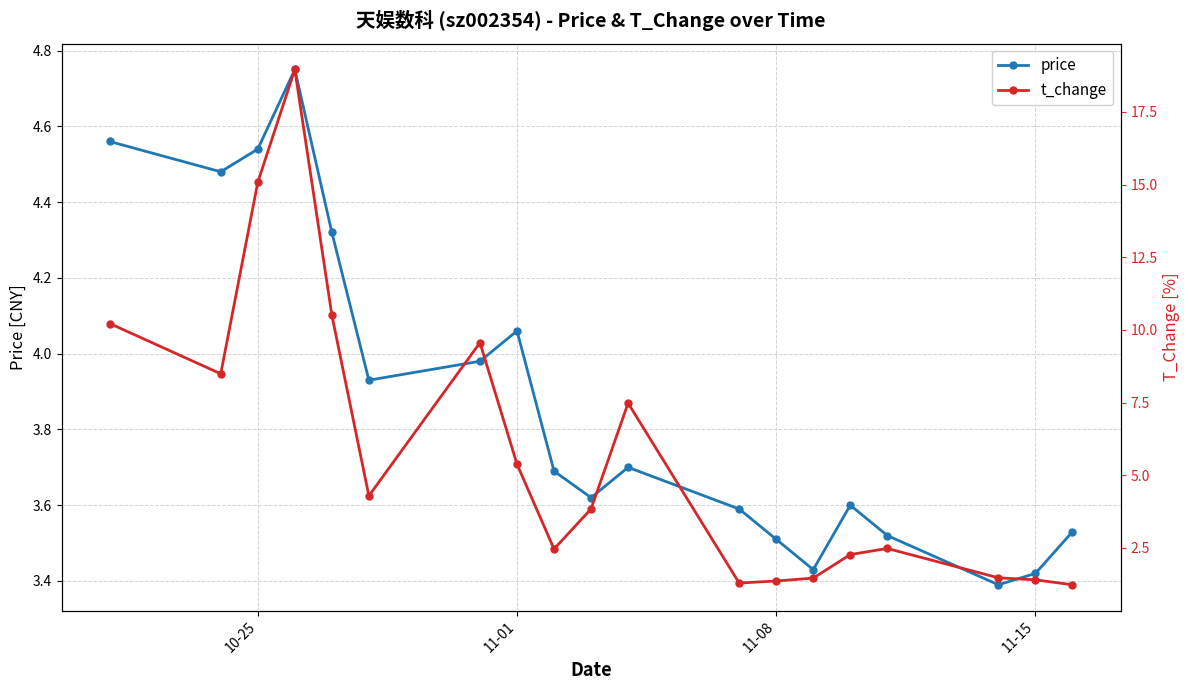

What is the value of the t_change point at the 16th from the left?

2.5